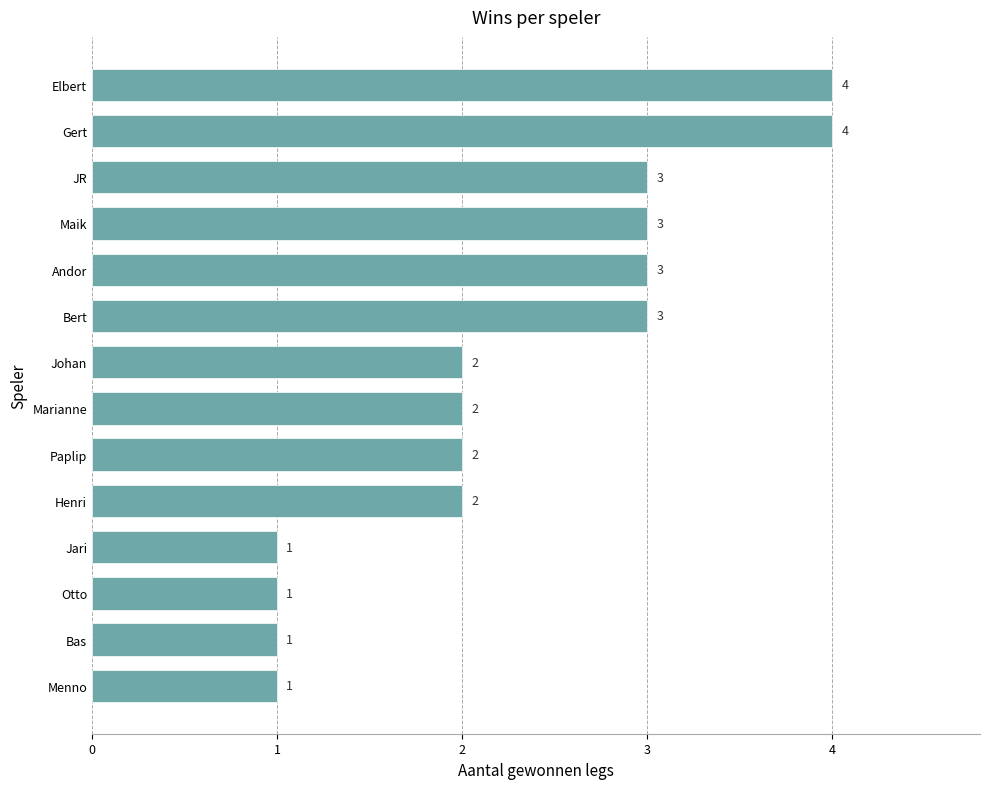

Reading bottom to top, extract all data points from this chart.

Menno=1	Bas=1	Otto=1	Jari=1	Henri=2	Paplip=2	Marianne=2	Johan=2	Bert=3	Andor=3	Maik=3	JR=3	Gert=4	Elbert=4